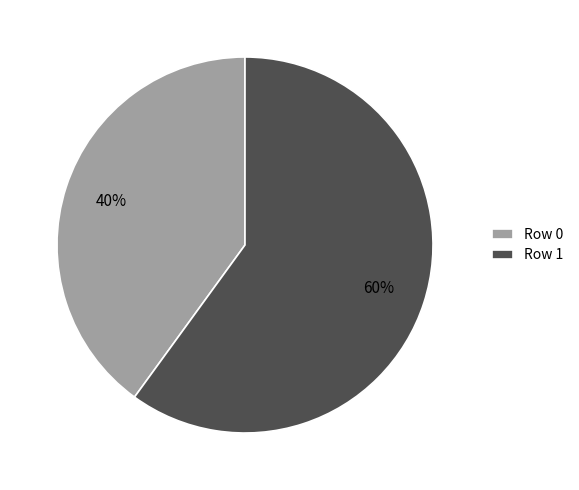

What percentage is the Row 0 slice, to the nearest percent?

40%